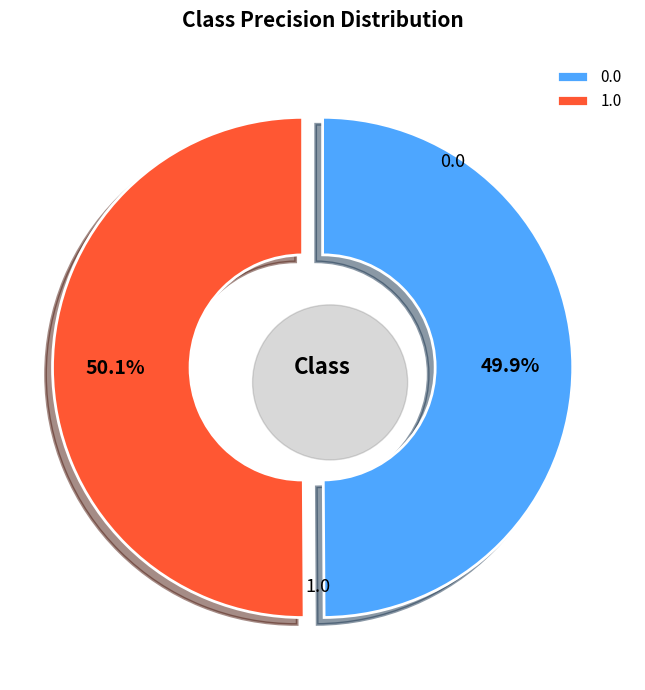

What percentage is the 1.0 slice, to the nearest percent?

50%